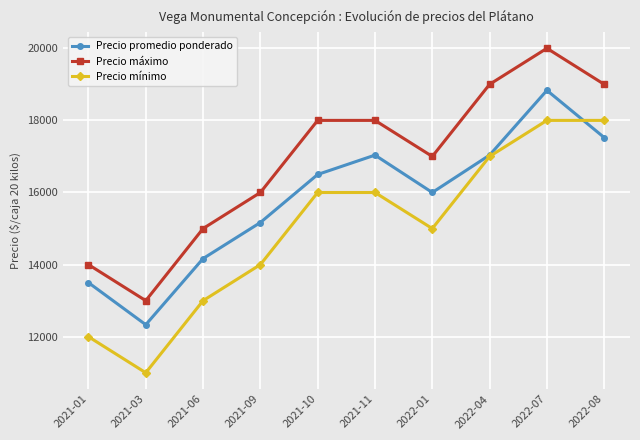

At which category does the chart reach its peak across all series?

2022-07